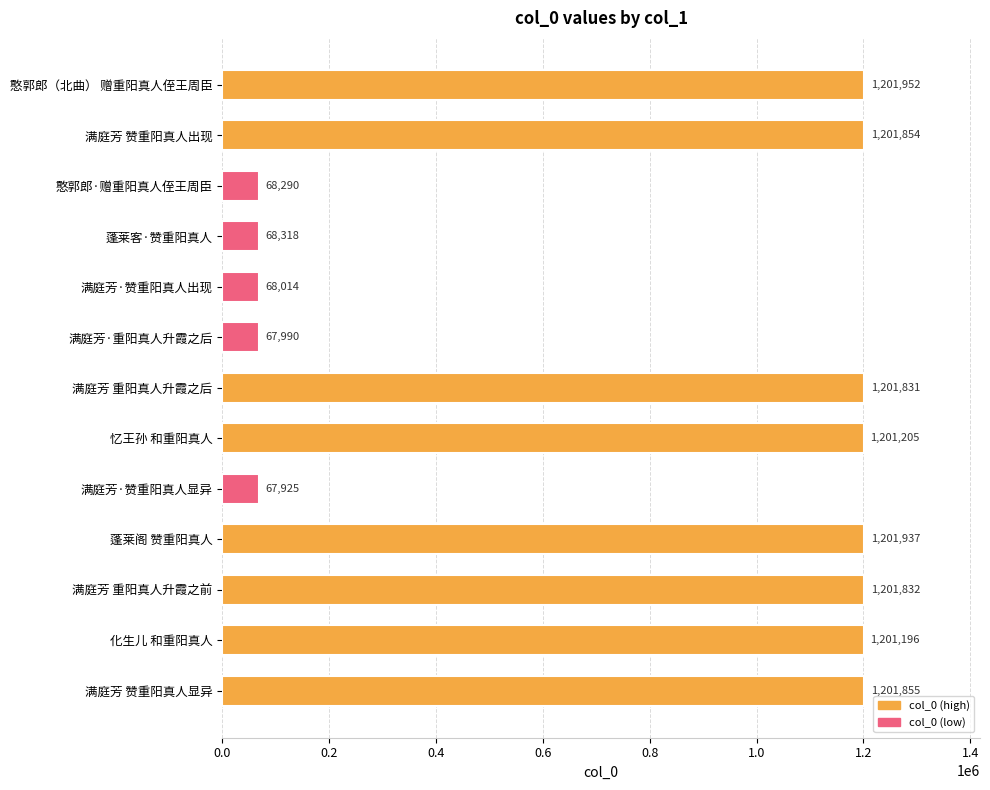

Reading top to bottom, transcribe all the data shown in this chart.

憨郭郎（北曲） 赠重阳真人侄王周臣=1201952	满庭芳 赞重阳真人出现=1201854	憨郭郎·赠重阳真人侄王周臣=68290	蓬莱客·赞重阳真人=68318	满庭芳·赞重阳真人出现=68014	满庭芳·重阳真人升霞之后=67990	满庭芳 重阳真人升霞之后=1201831	忆王孙 和重阳真人=1201205	满庭芳·赞重阳真人显异=67925	蓬莱阁 赞重阳真人=1201937	满庭芳 重阳真人升霞之前=1201832	化生儿 和重阳真人=1201196	满庭芳 赞重阳真人显异=1201855